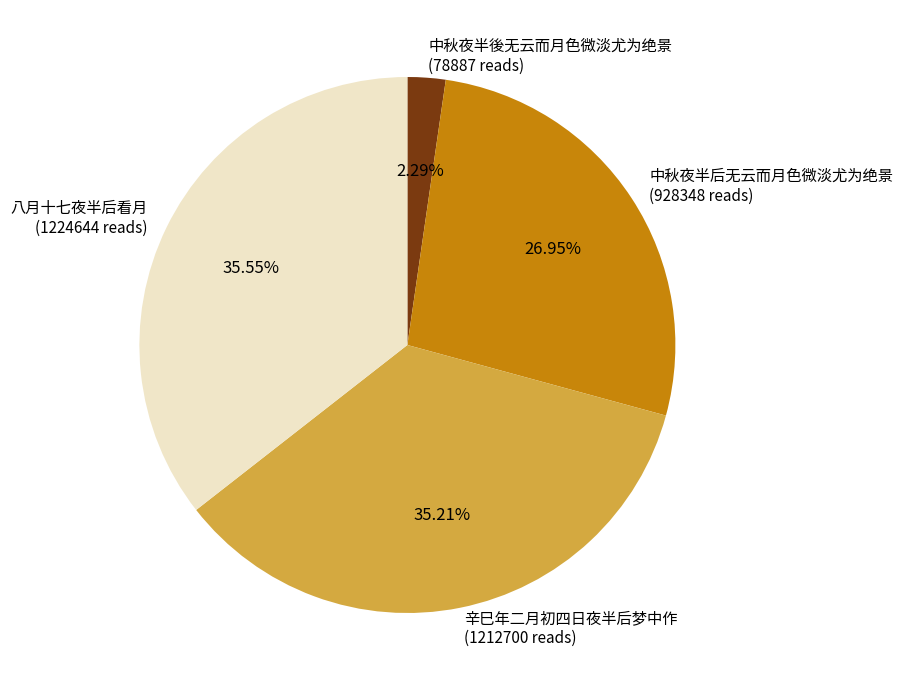

Count the number of slices in the pie.

4